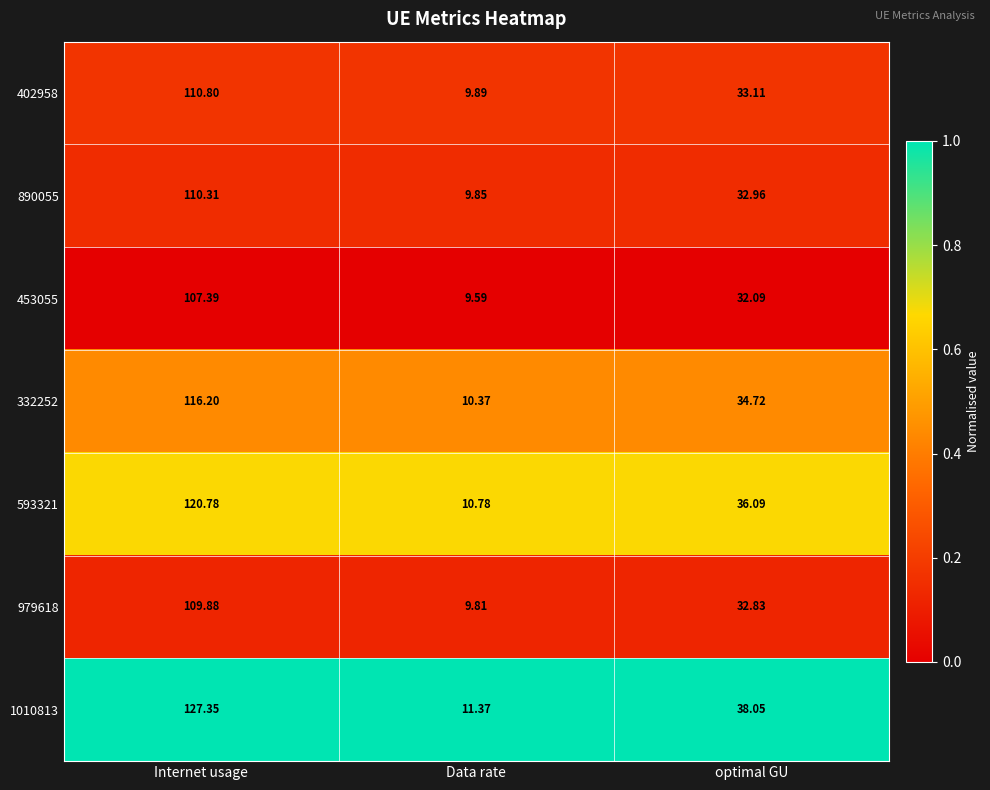

How many categories are shown in the chart?

3